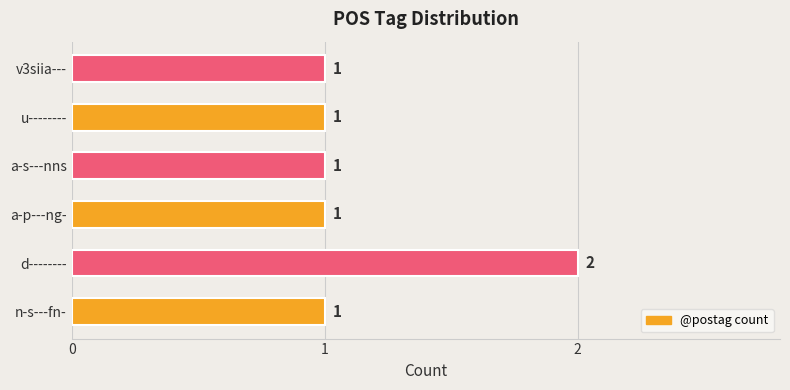

How many data points does each series have?

6